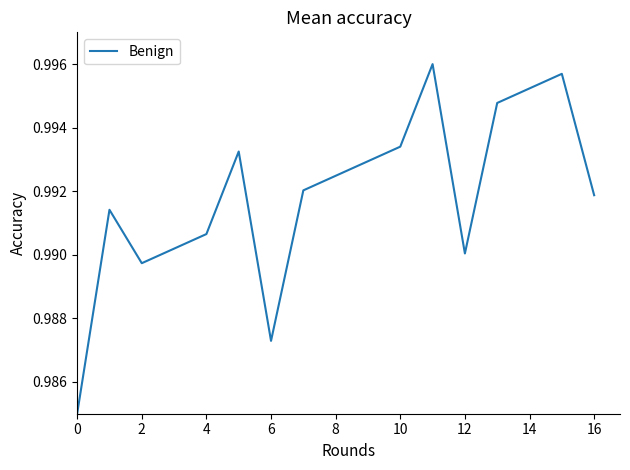

How many interior local peaks (higher than both neighbors) does the data have?

4